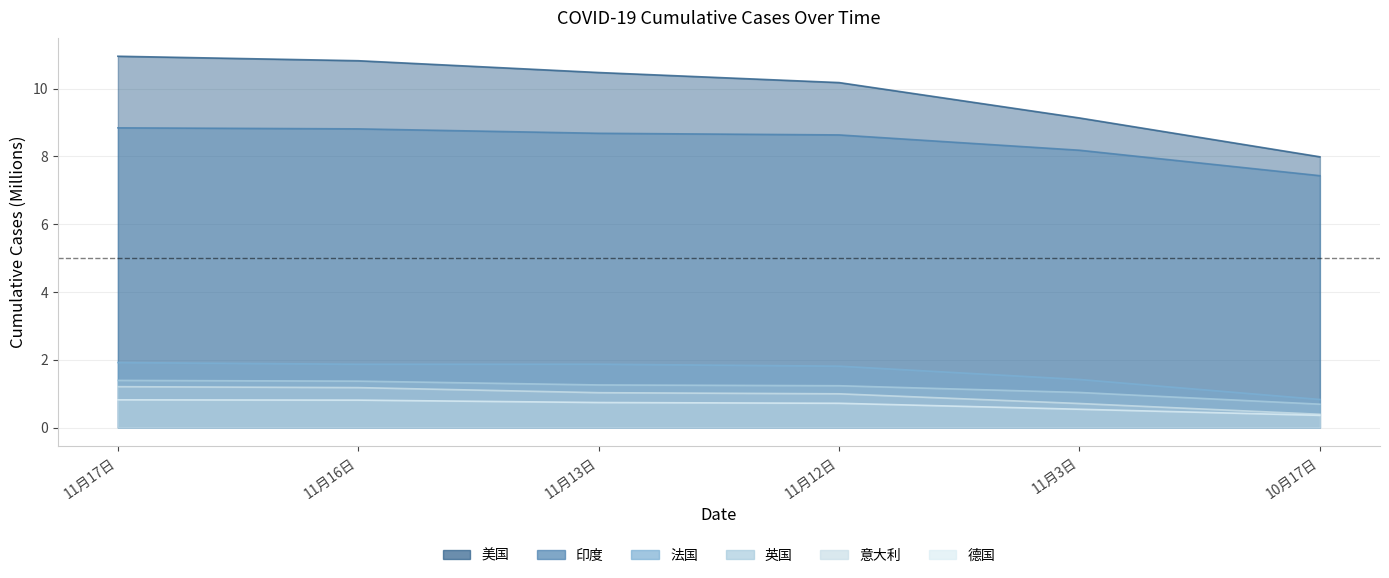

What is the minimum value for 英国?

0.7